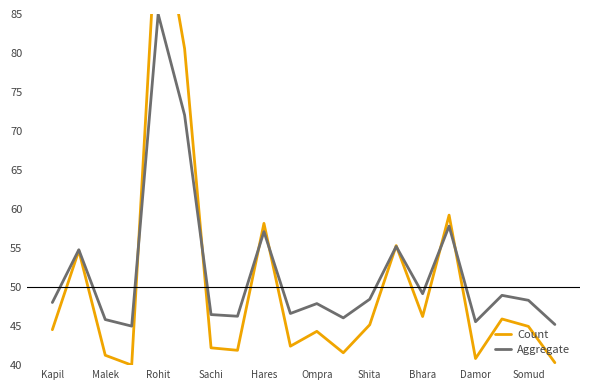

True or false: Count and Aggregate cross at least once.

True